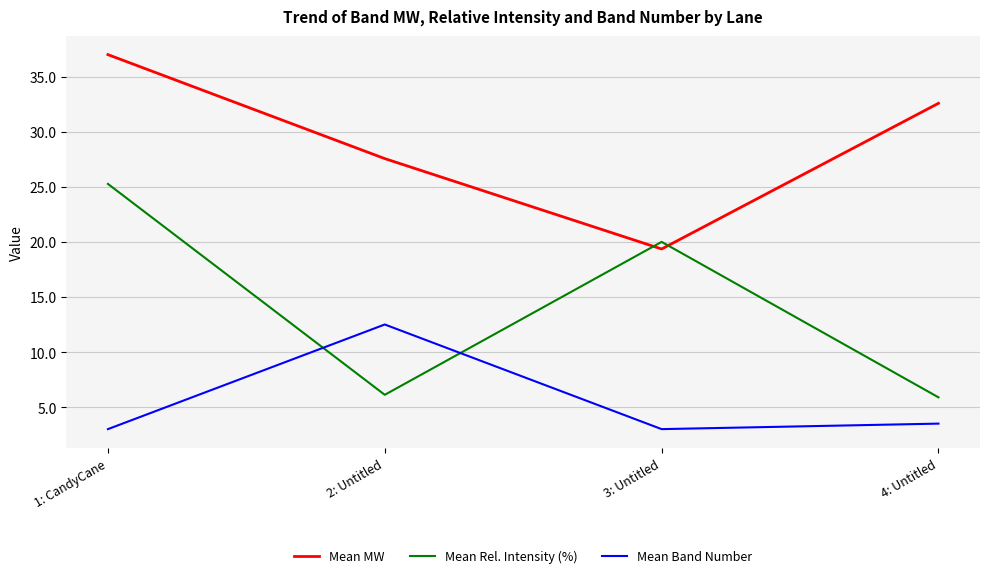

Read the Mean Rel. Intensity (%) value at 2: Untitled.

6.1